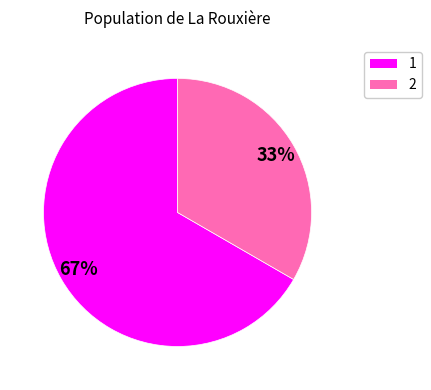

To the nearest percent, what is the combined percentage of 1 and 2?

100%